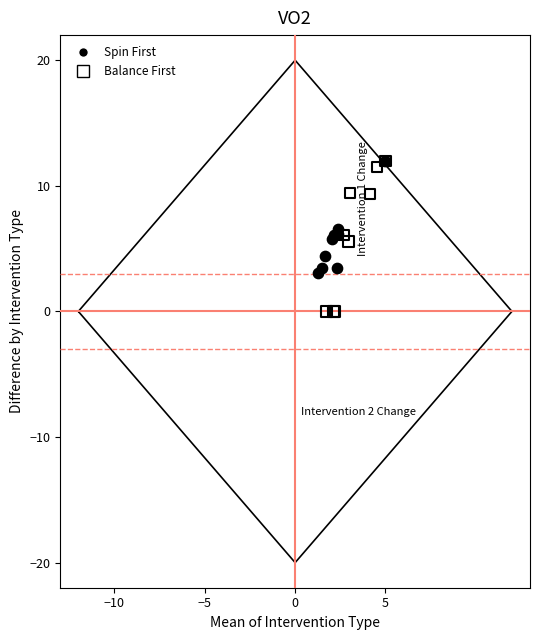

Which series reaches the minimum Y coordinate?

Balance First